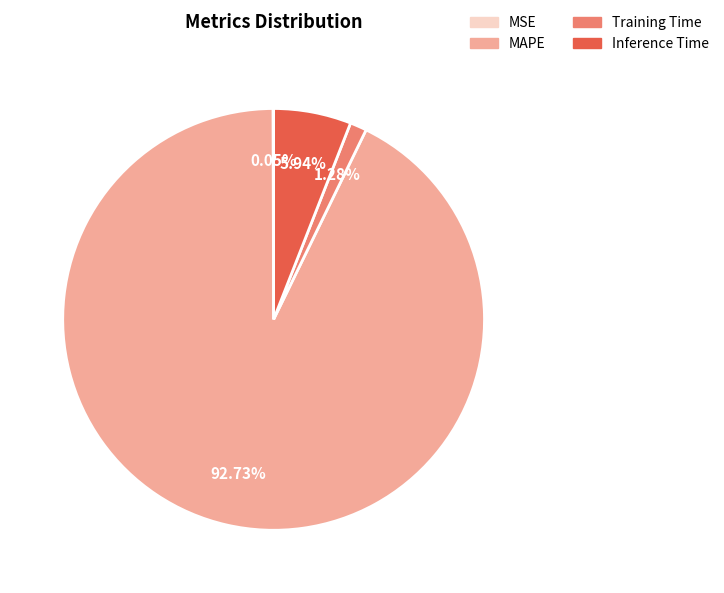

True or false: Training Time accounts for 11% of the total.

False